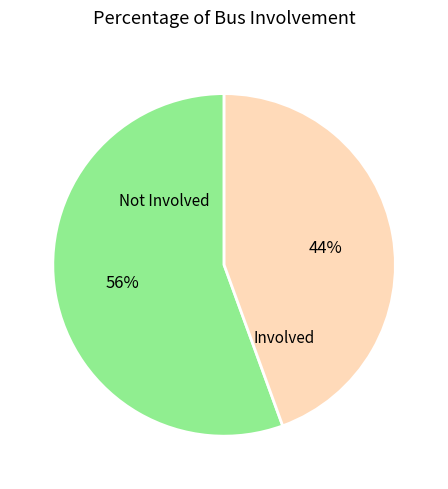

Is there a majority slice in this chart?

Yes